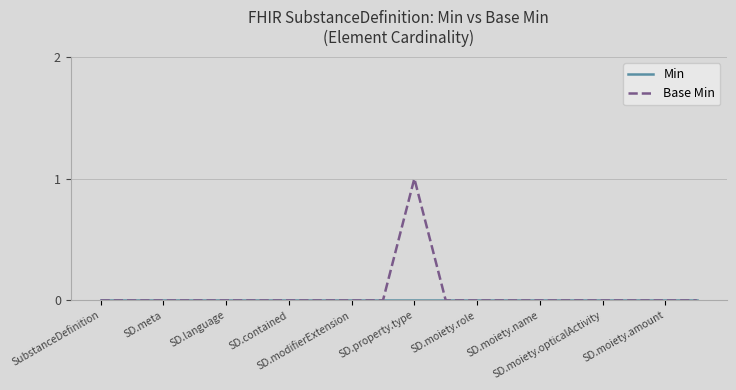

Does the chart display data point markers on the line(s)?

No